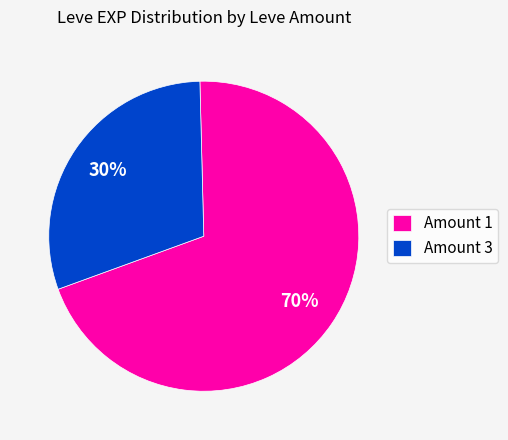

Is it true that Amount 1 is 70% of the pie?

True